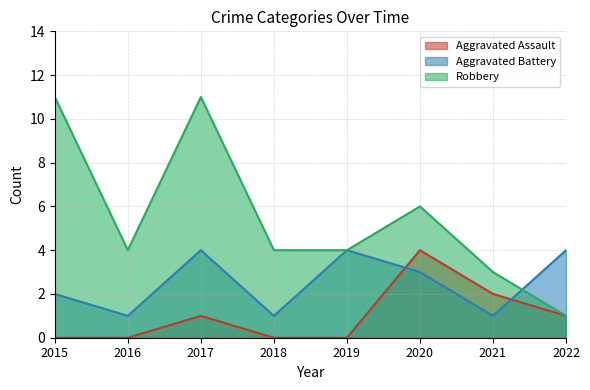

List the series in order of their overall mean, lowest first.

Aggravated Assault, Aggravated Battery, Robbery